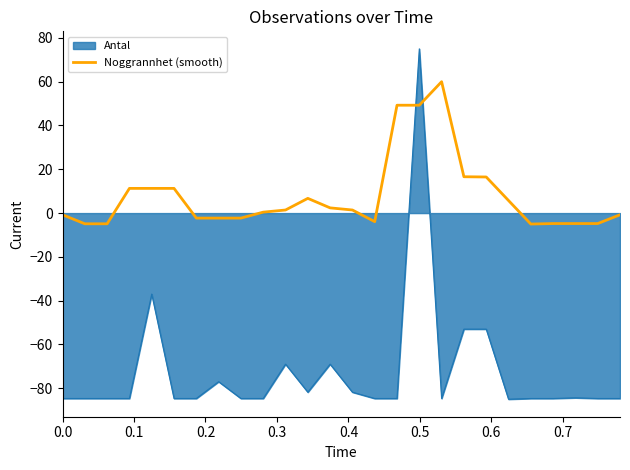

Which series has the widest spread of values?

Antal